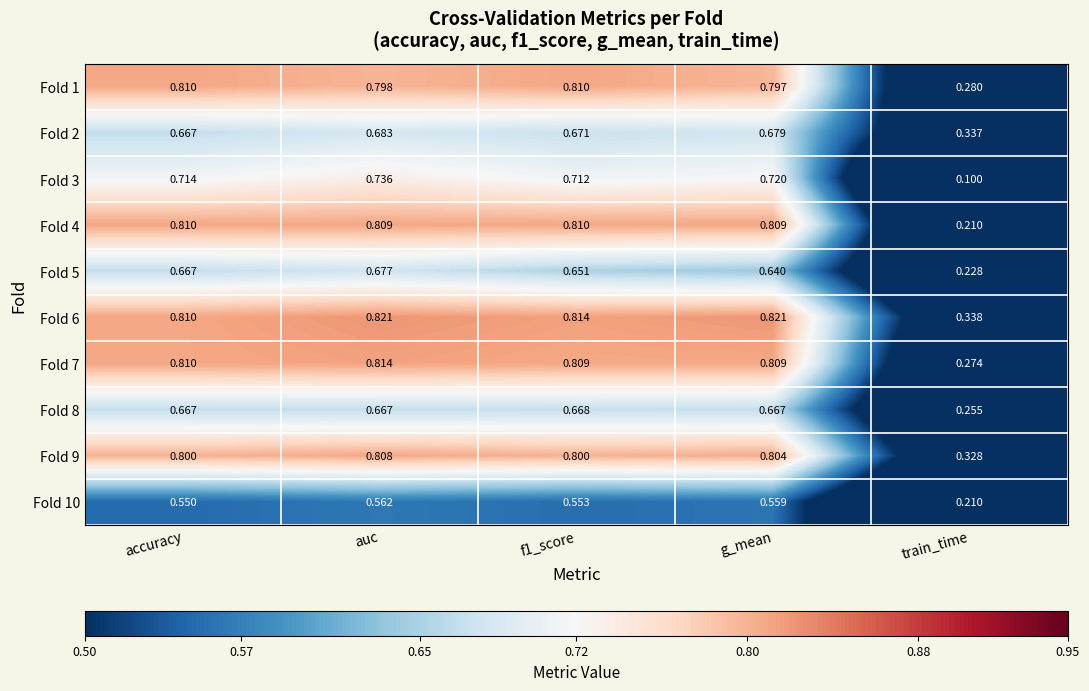

Which category has the lowest value across all series?

train_time